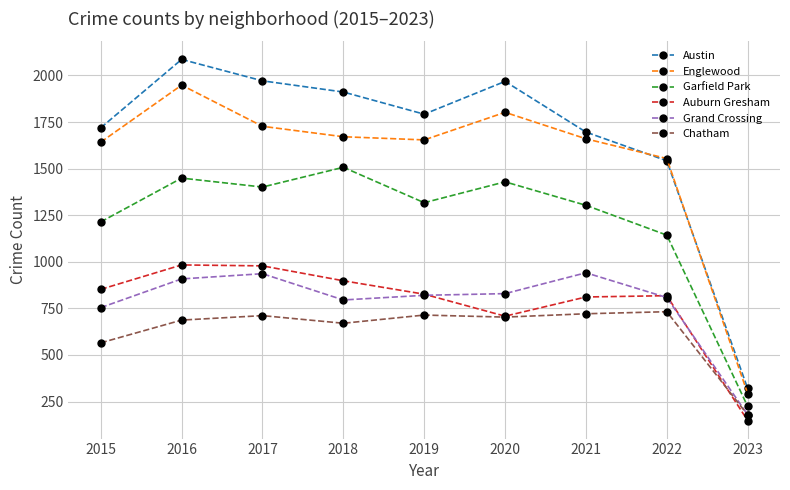

Which label corresponds to the largest value in the chart?

2016